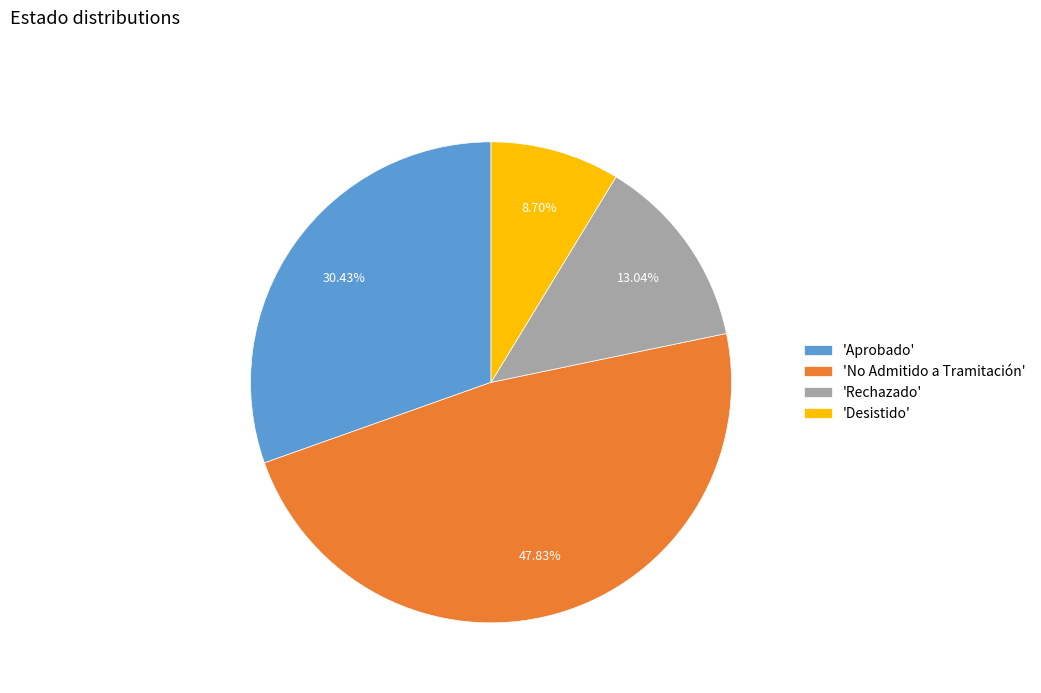

Count the number of slices in the pie.

4